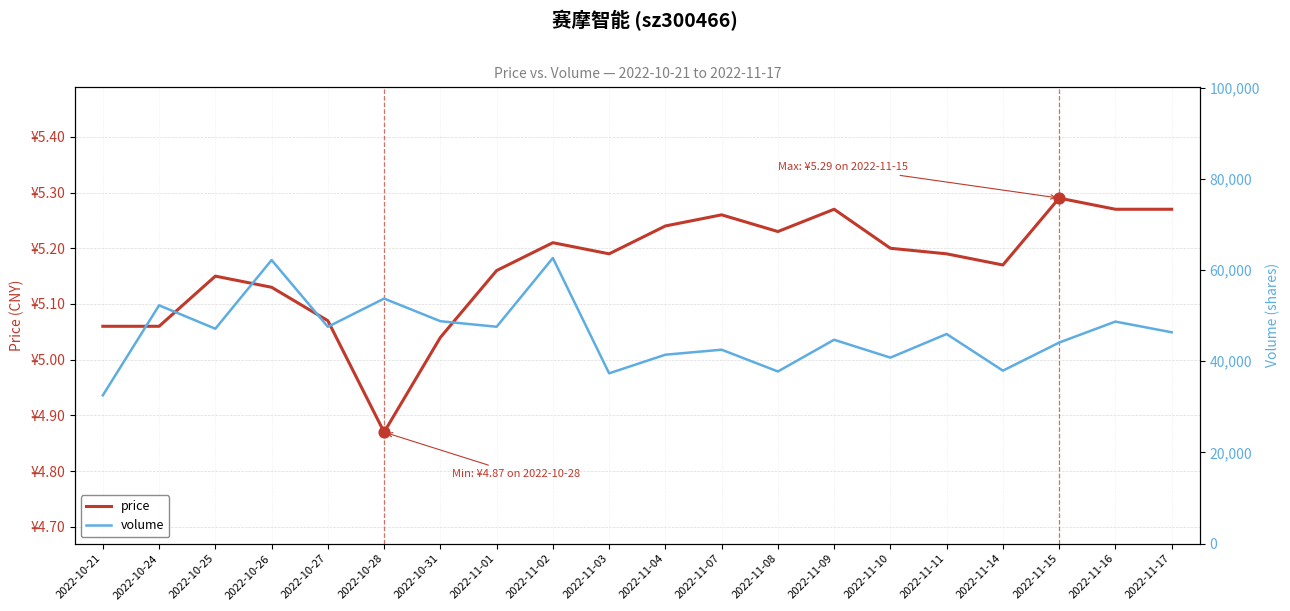

Which series contains the lowest Y value?

price